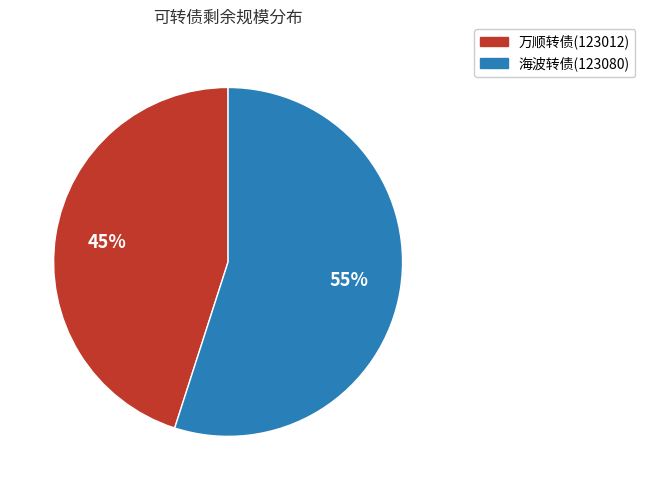

The 海波转债(123080) slice represents 41% of the pie. True or false?

False